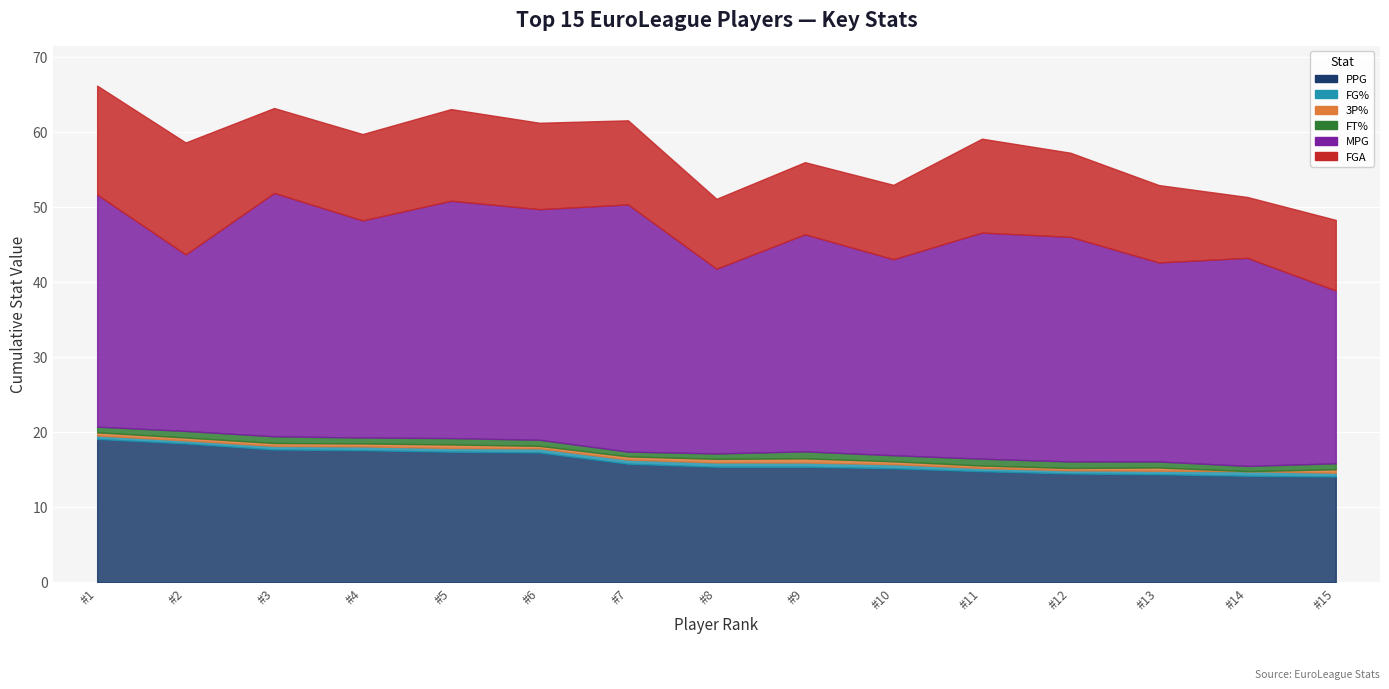

What is the value of the 3P% point at the 8th from the left?

0.5